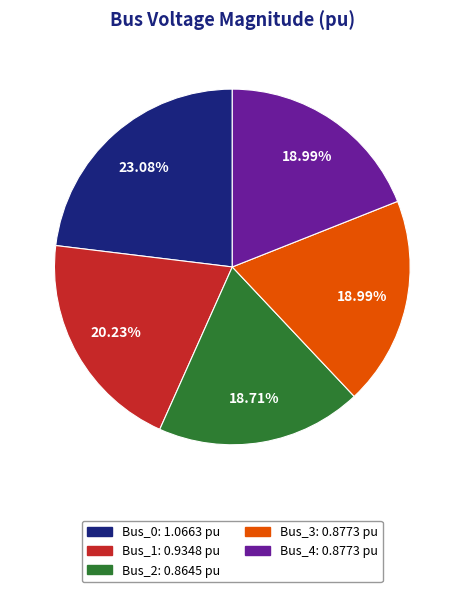

Which slice is the largest?

Bus_0